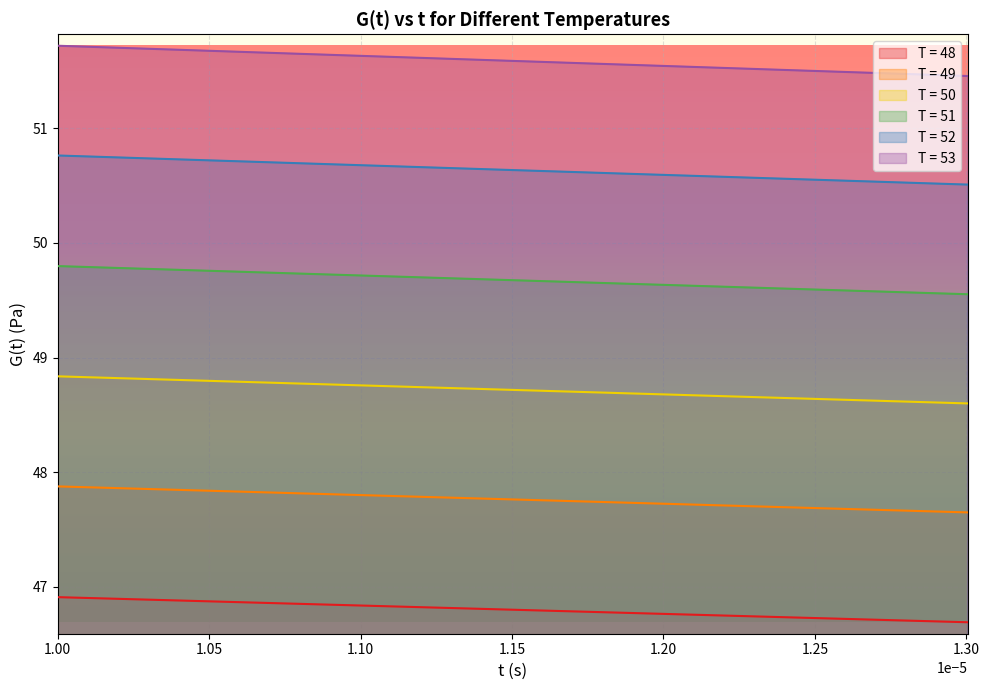

What is the lowest value of the T = 50 series?

48.6